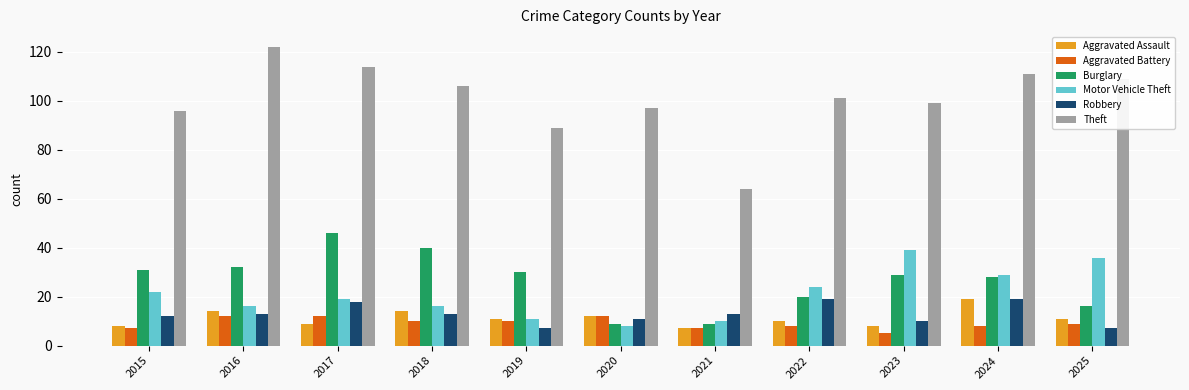

What is the approximate value of Aggravated Assault at 2017?

9